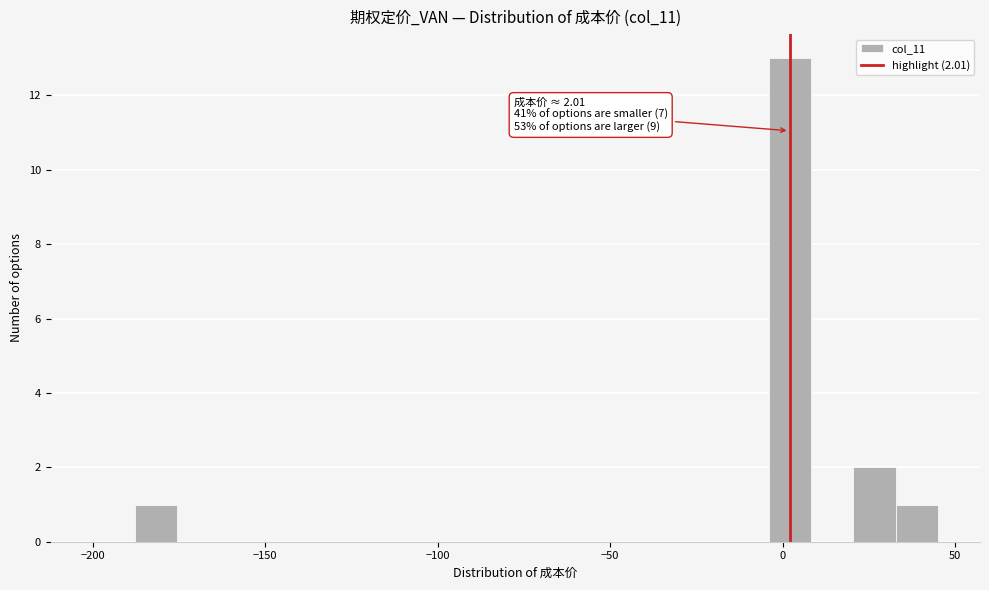

Around what value on the x-axis is the tallest bar? Give the approximate position of its centre, as read against the axis.

0